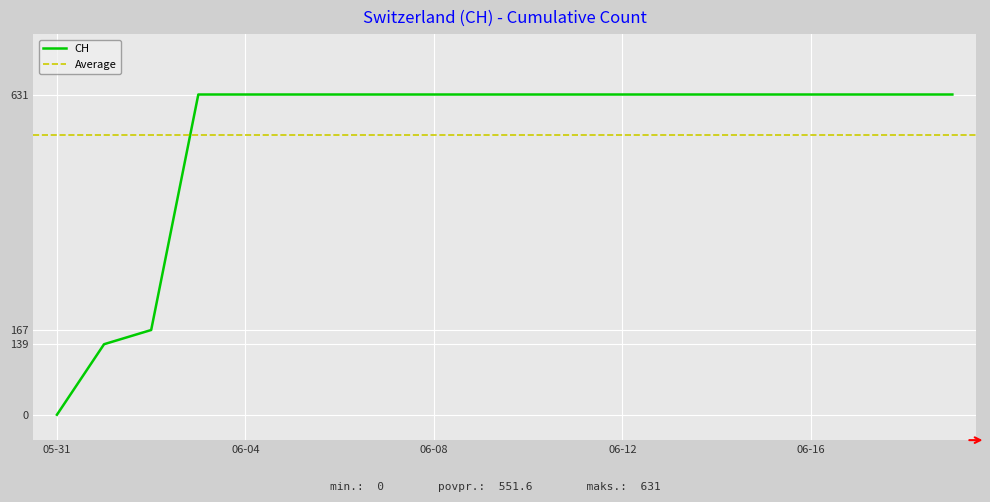

Count the number of data series in this chart.

1